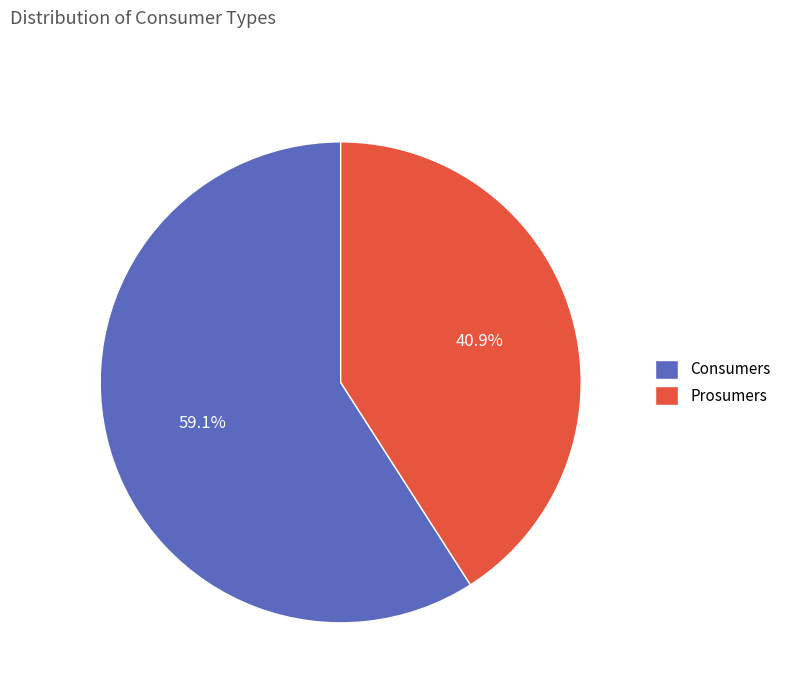

Is there a majority slice in this chart?

Yes